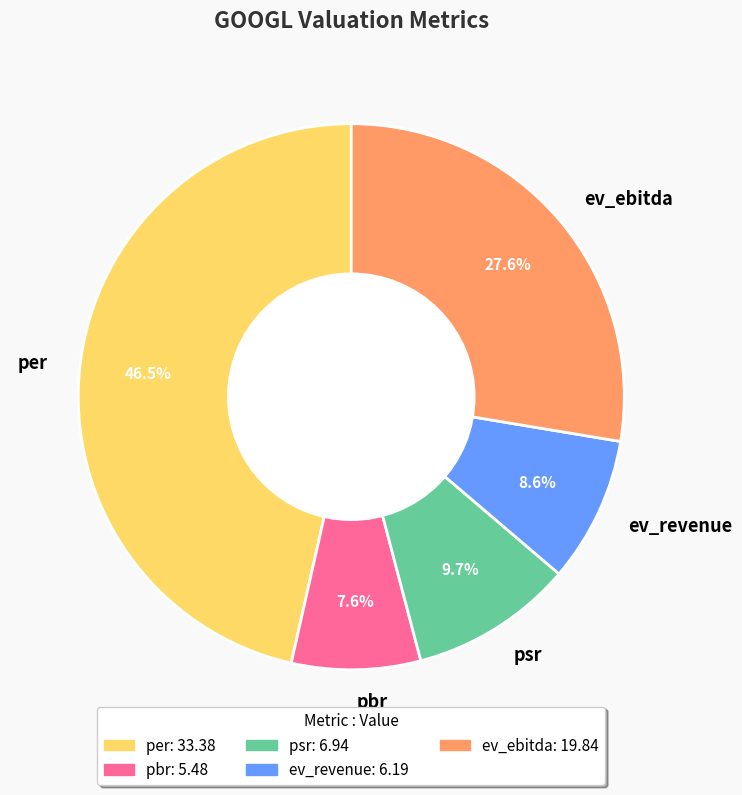

Is it true that per is 61% of the pie?

False